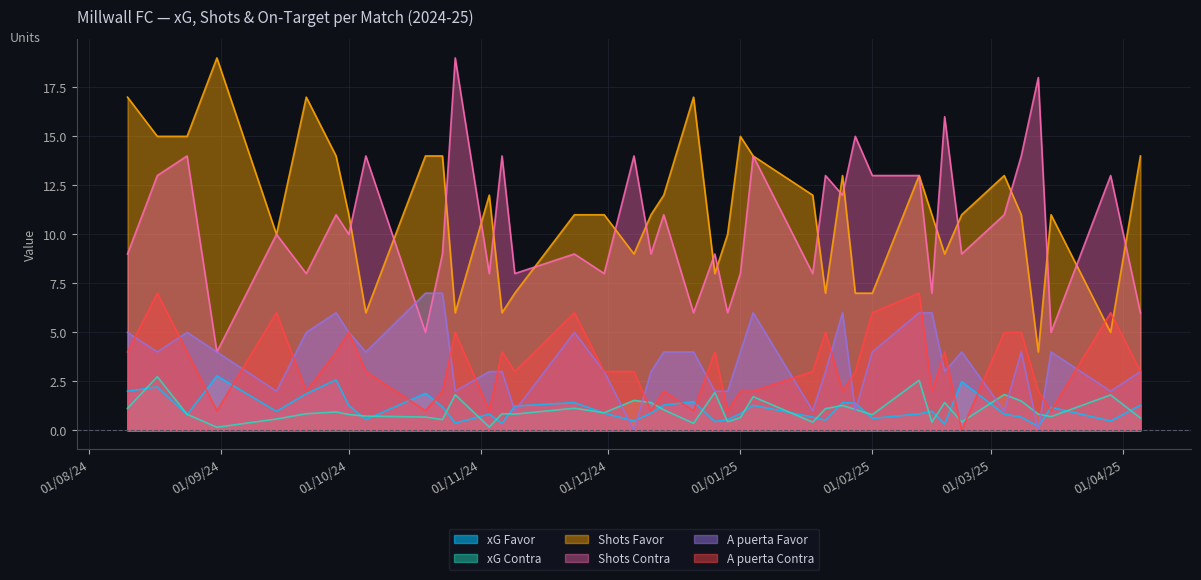

True or false: xG Contra has a value of 0.6 at 05/04/2025.

True